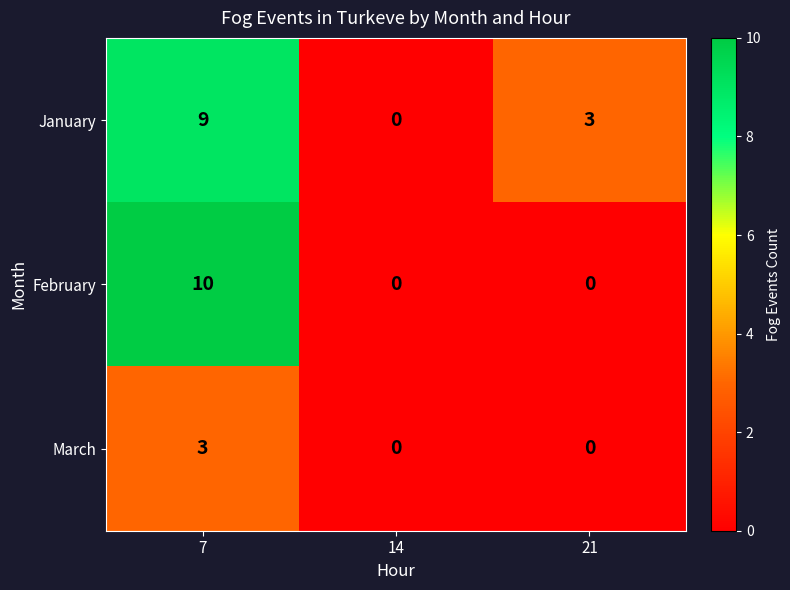

Reading right to left, transcribe all the data shown in this chart.

January: 3	0	9
February: 0	0	10
March: 0	0	3